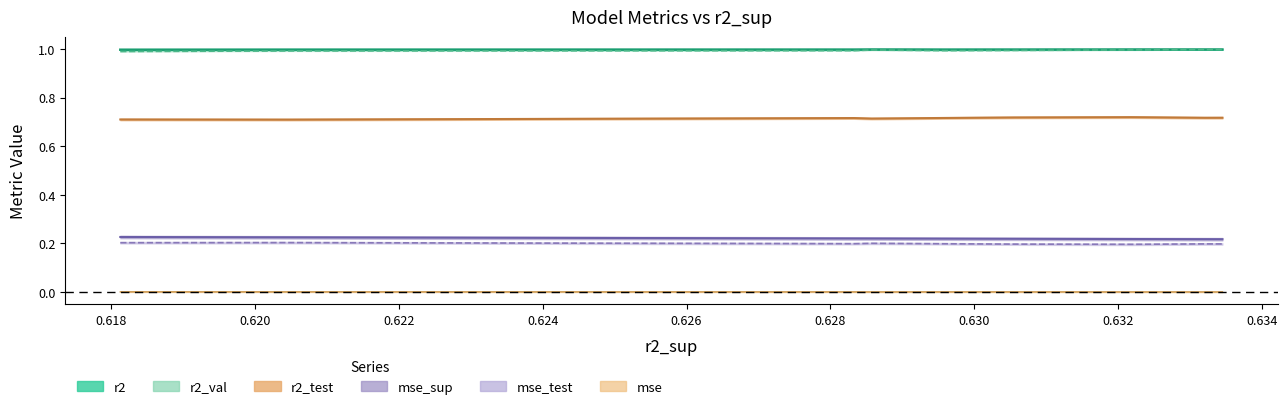

How many lines are shown in the chart?

6